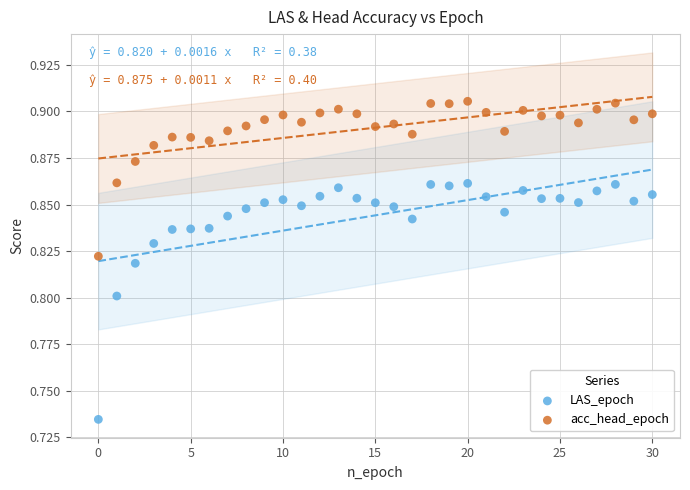

Which series reaches the maximum Y coordinate?

acc_head_epoch